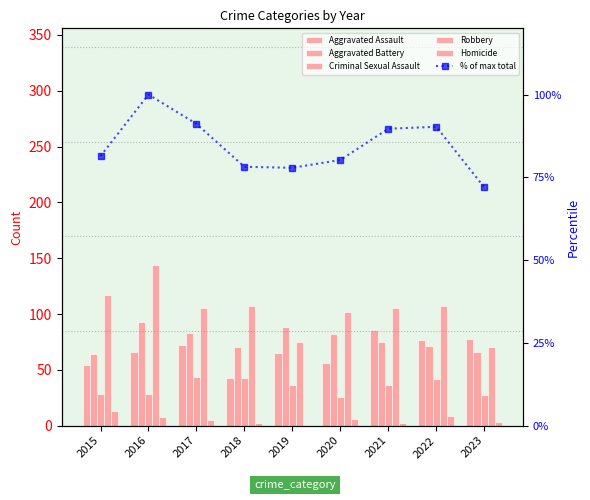

The Homicide series shows 3.0 at 2023. True or false?

True